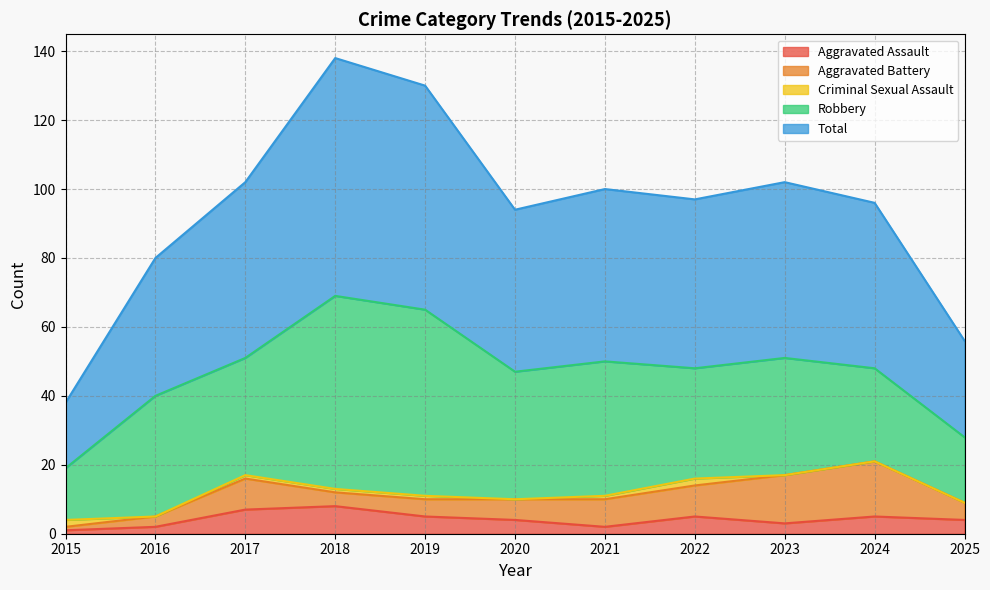

What is the lowest value of the Total series?

19